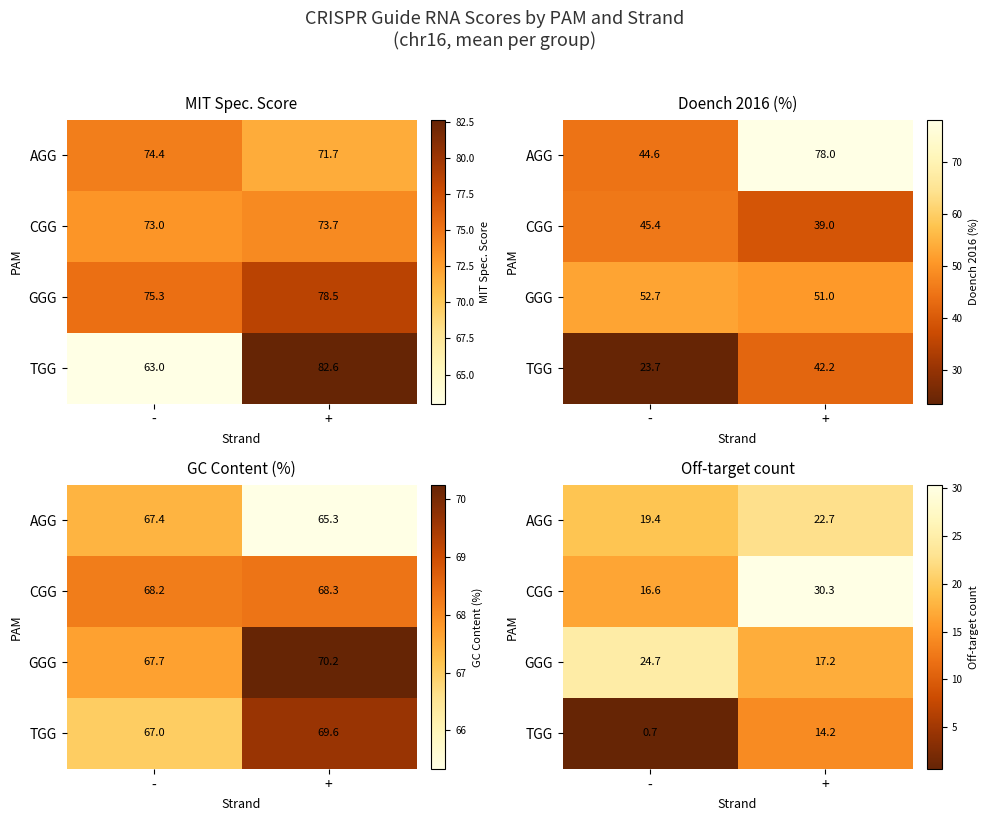

At -, list the series in order from smallest to largest.

TGG, CGG, AGG, GGG